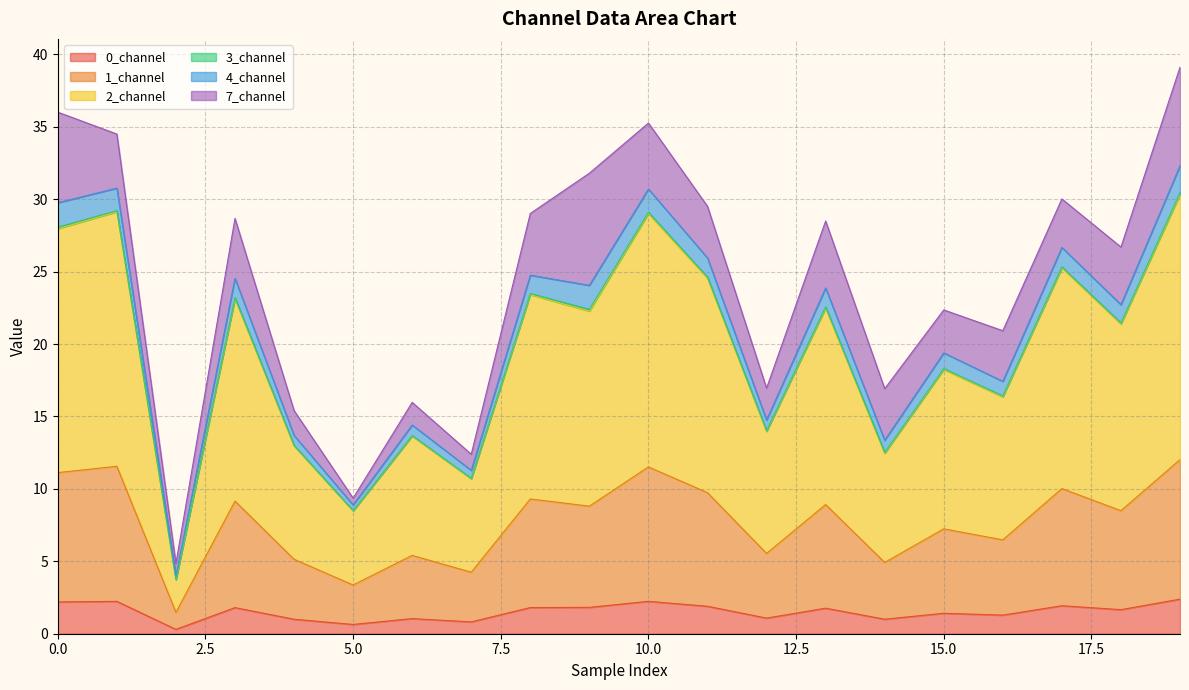

True or false: 2_channel and 0_channel cross at least once.

False